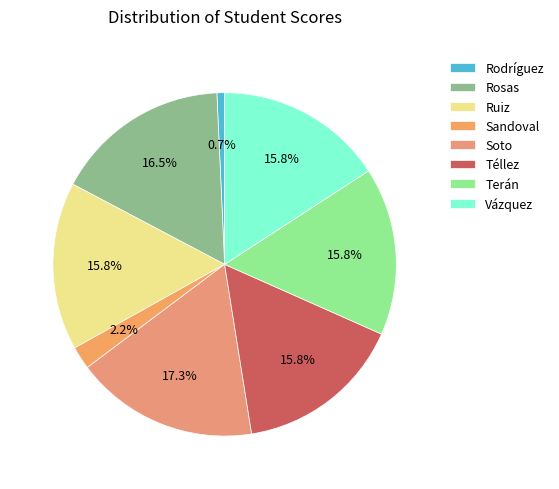

How many slices are in this pie chart?

8